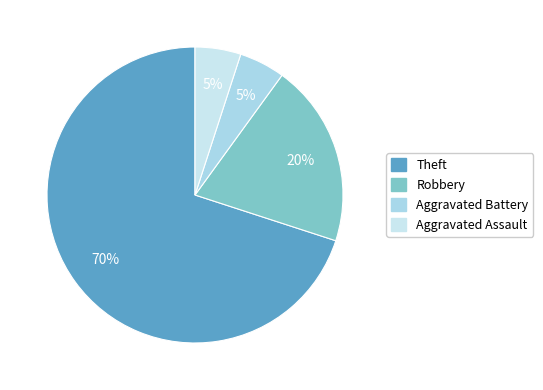

Which slice represents more than half of the pie?

Theft